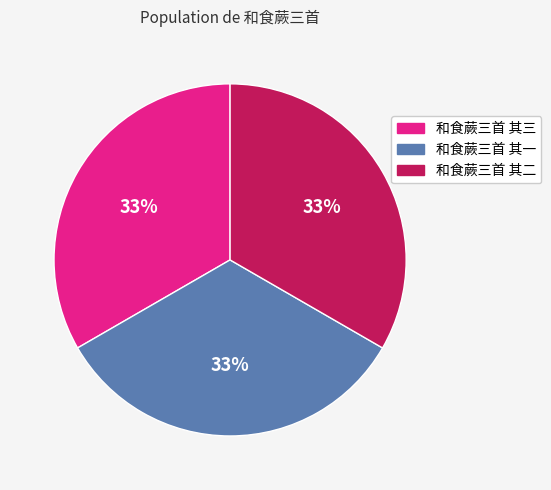

Is the sum of 和食蕨三首 其二 and 和食蕨三首 其三 greater than half?

Yes